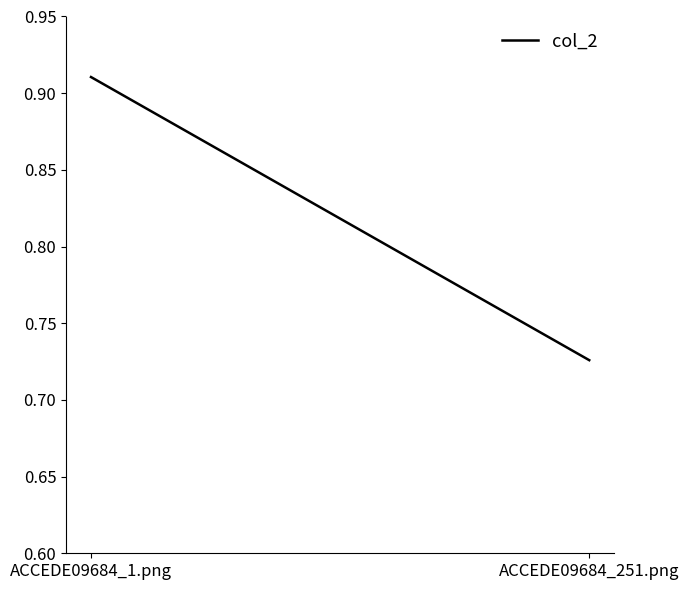

What position from the left is ACCEDE09684_251.png?

2